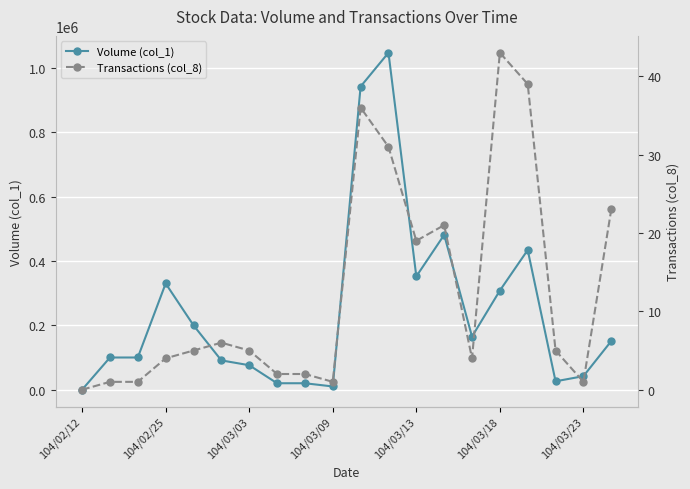

Rank the series at 11 from highest to lowest value.

Volume (col_1), Transactions (col_8)